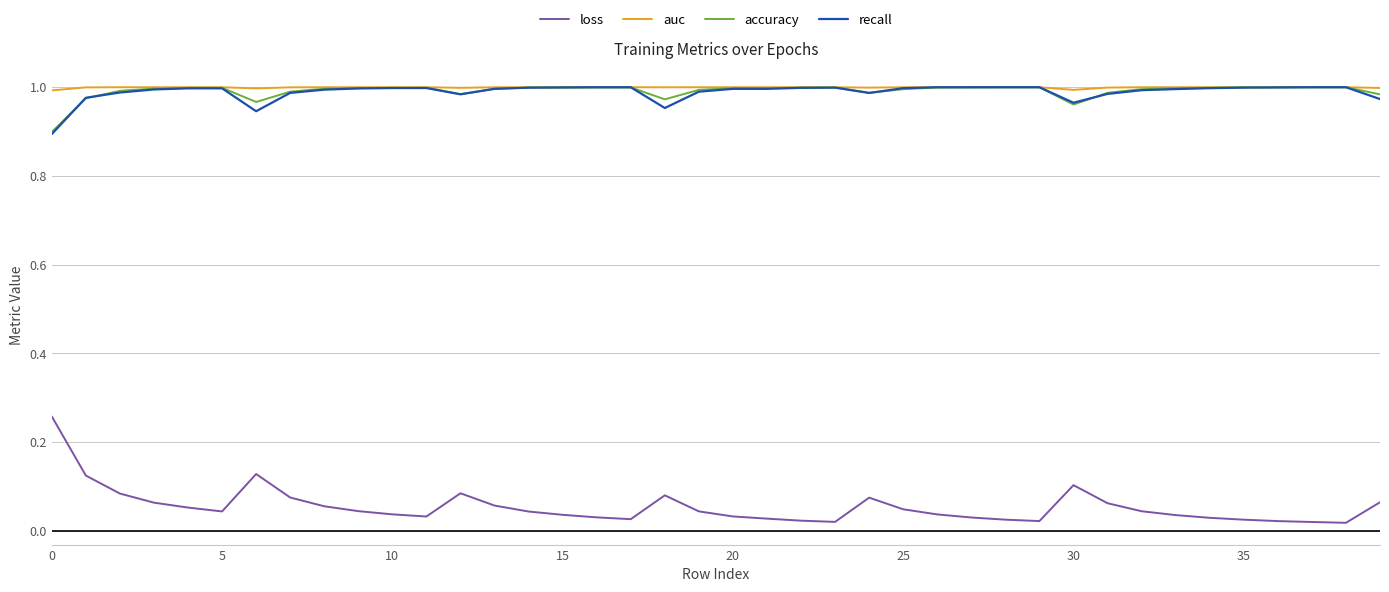

True or false: accuracy and loss cross at least once.

False